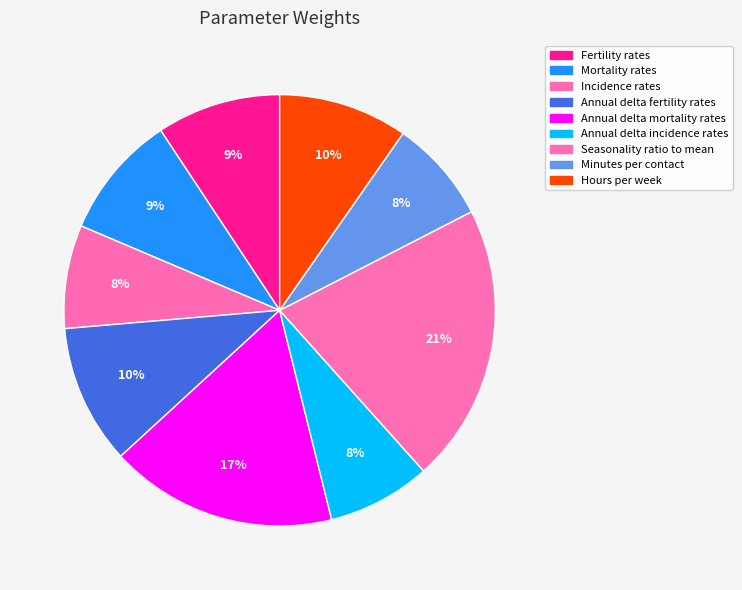

Which slice is the largest?

Seasonality ratio to mean